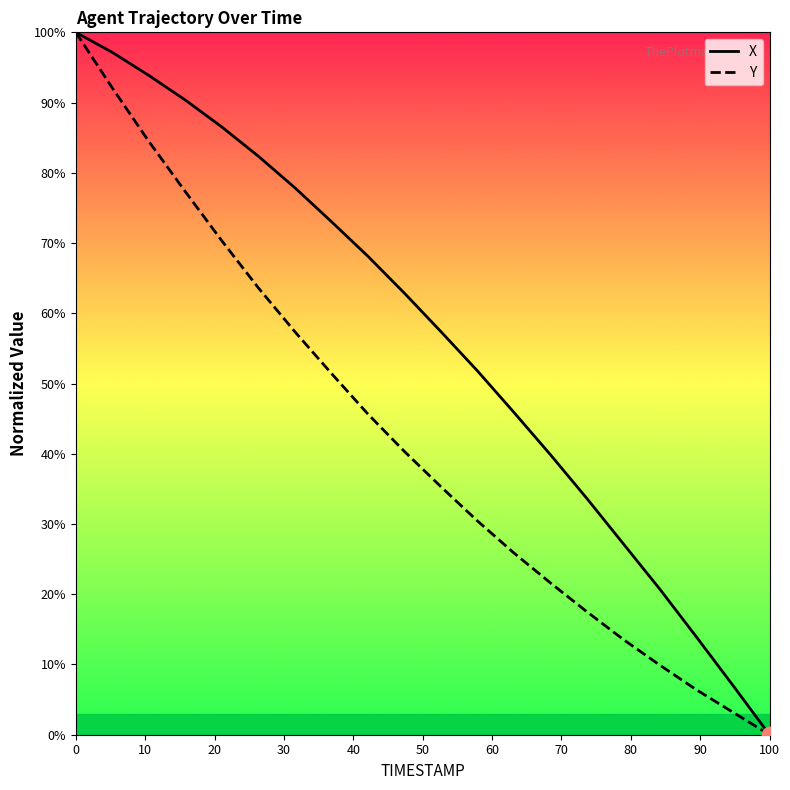

At which label does Y reach its minimum?

100